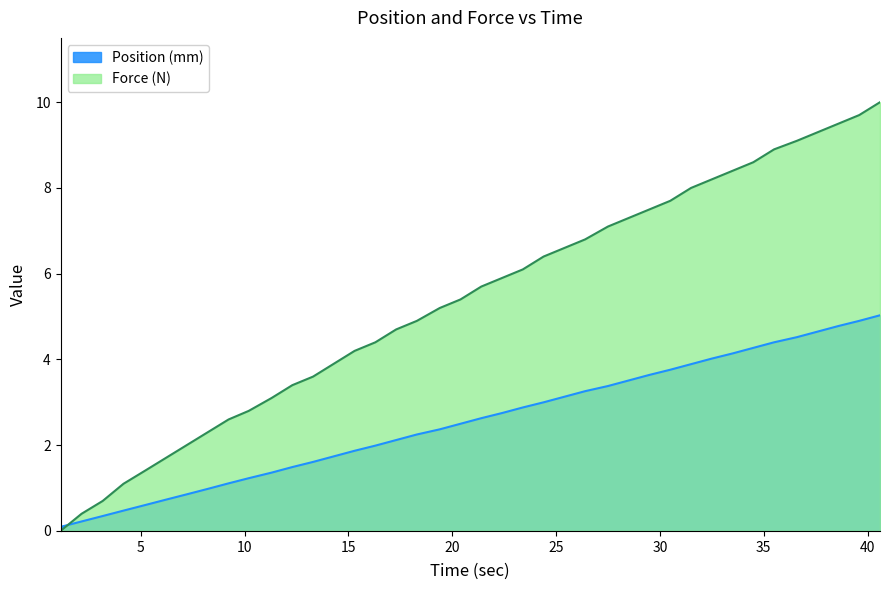

At how many categories does at least one series exceed 4?

26